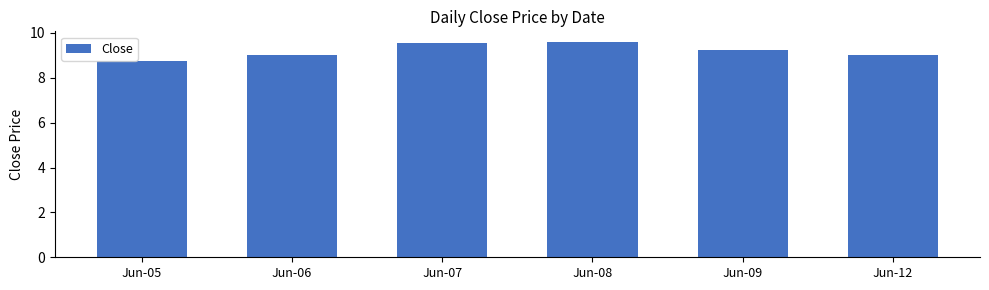

Approximately how many times larger is the value at Jun-12 compared to Jun-09?

1.0